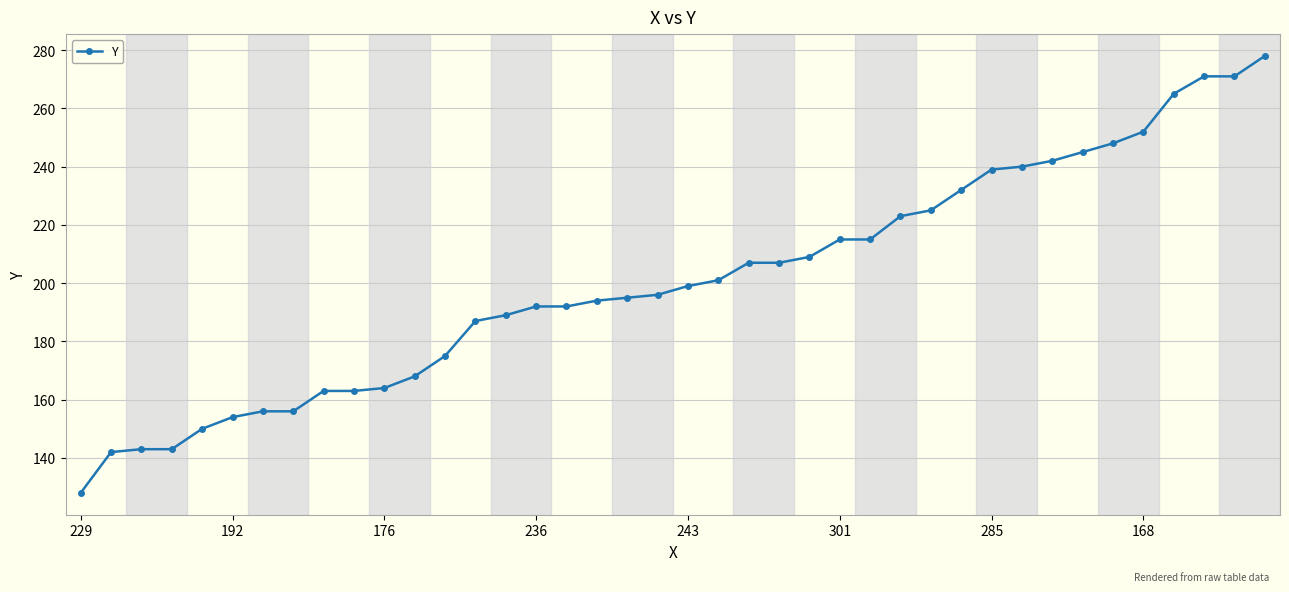

What is the maximum value shown in the chart?

278